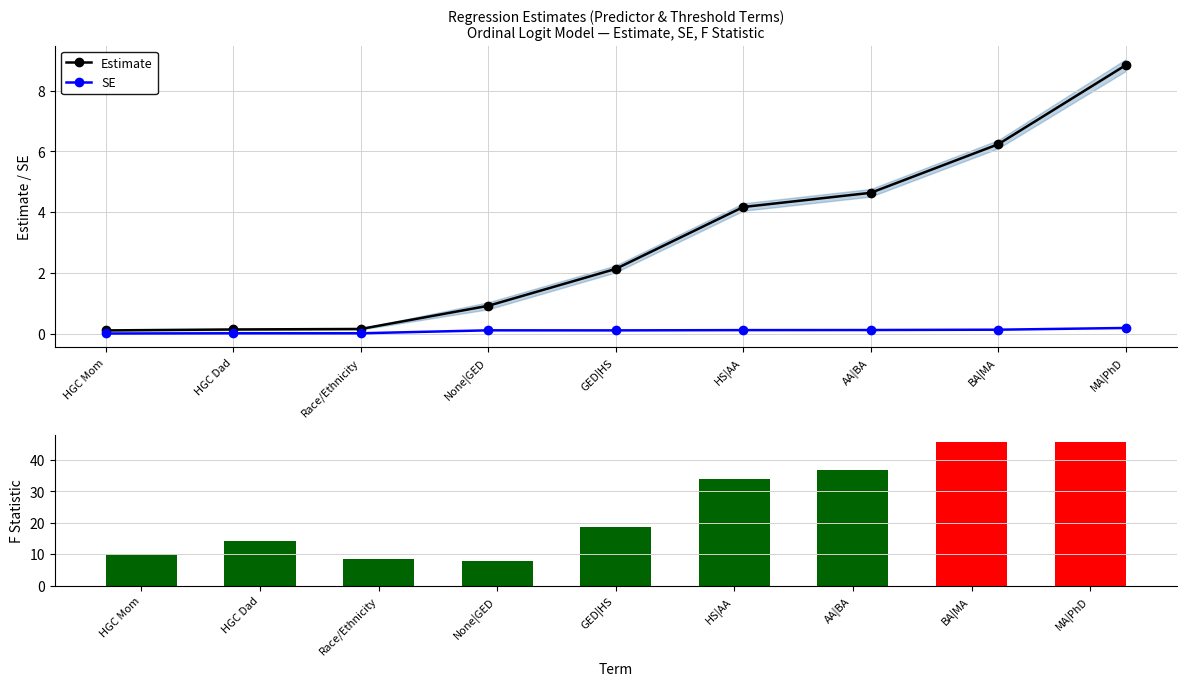

Reading left to right, list all the values displayed in this chart.

Estimate: HGC Mom=0.1	HGC Dad=0.1	Race/Ethnicity=0.2	None|GED=0.9	GED|HS=2.1	HS|AA=4.2	AA|BA=4.6	BA|MA=6.2	MA|PhD=8.8
SE: HGC Mom=0.0	HGC Dad=0.0	Race/Ethnicity=0.0	None|GED=0.1	GED|HS=0.1	HS|AA=0.1	AA|BA=0.1	BA|MA=0.1	MA|PhD=0.2
F Statistic: HGC Mom=10.1	HGC Dad=14.3	Race/Ethnicity=8.6	None|GED=8.0	GED|HS=18.8	HS|AA=34.0	AA|BA=37.0	BA|MA=45.8	MA|PhD=45.8